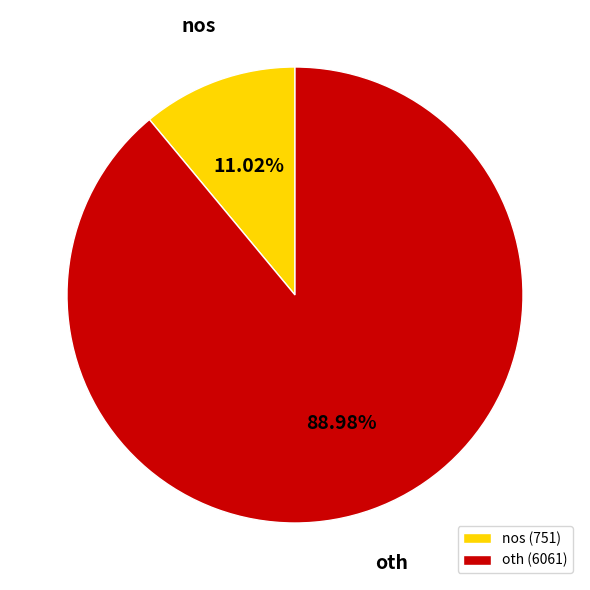

How many slices are in this pie chart?

2